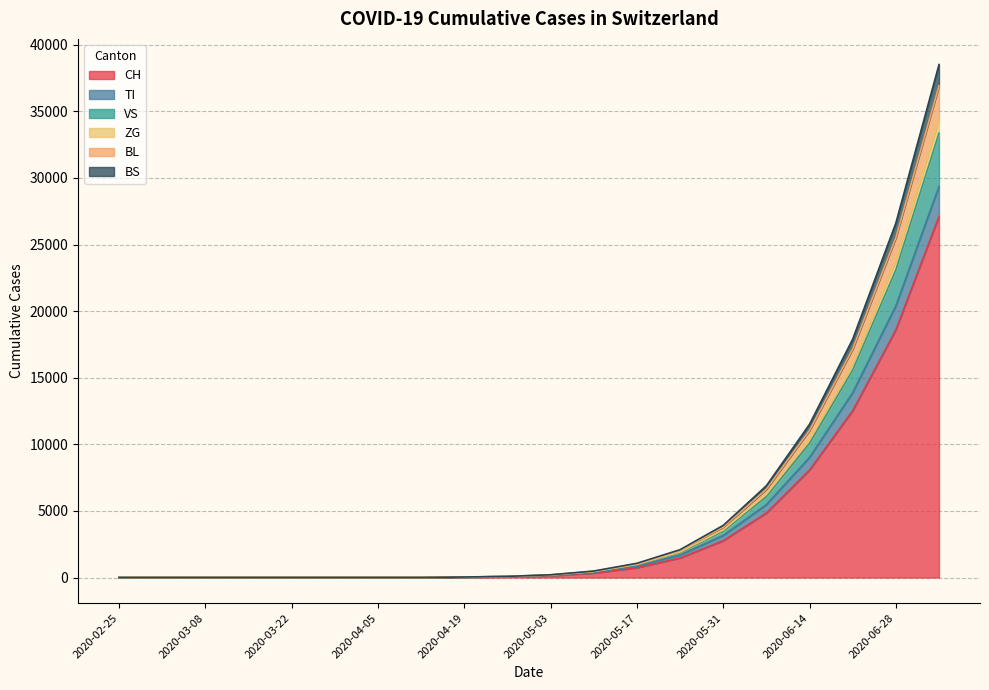

At which label does BS first exceed 188?

2020-05-10